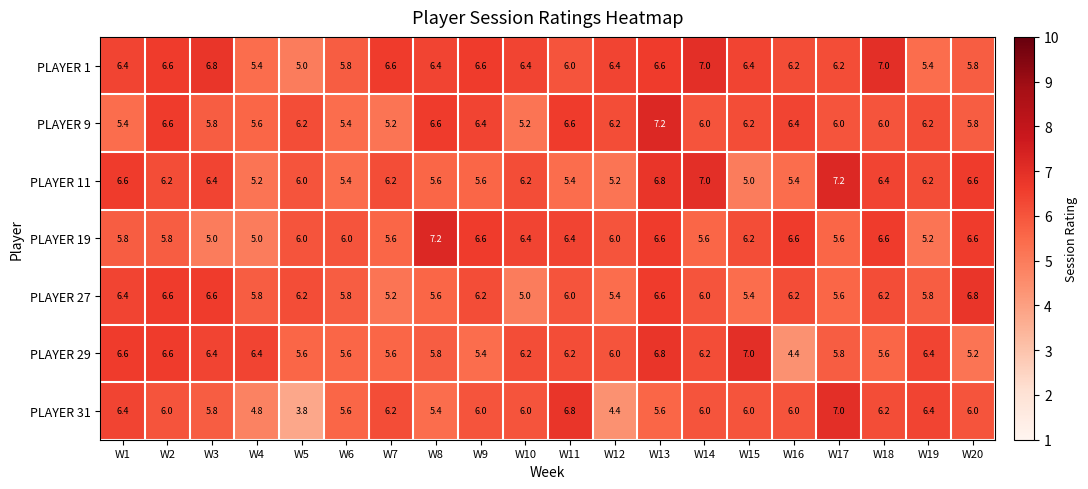

Where is PLAYER 27 nearest to the value 5?

W10